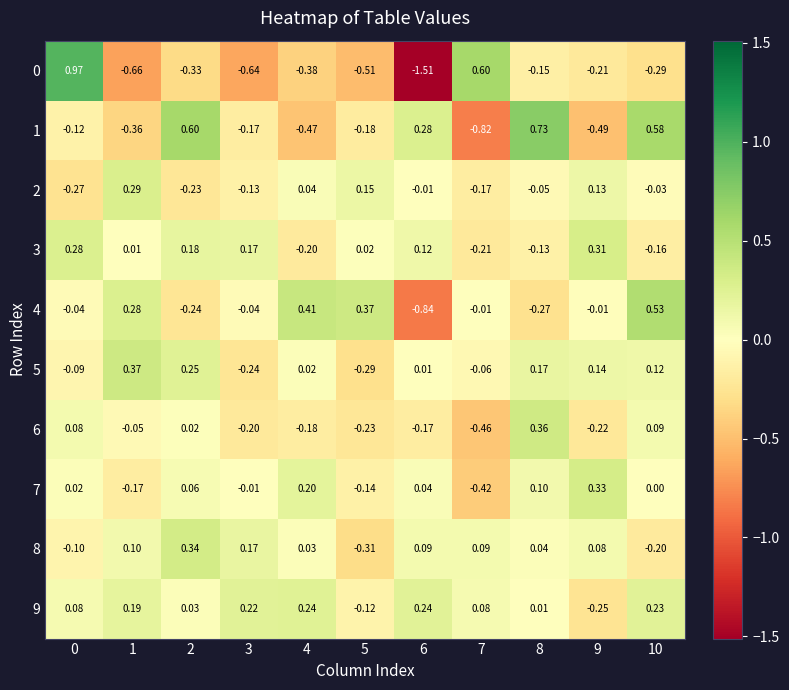

Reading left to right, extract all data points from this chart.

0: 0=1.0	1=-0.7	2=-0.3	3=-0.6	4=-0.4	5=-0.5	6=-1.5	7=0.6	8=-0.1	9=-0.2	10=-0.3
1: 0=-0.1	1=-0.4	2=0.6	3=-0.2	4=-0.5	5=-0.2	6=0.3	7=-0.8	8=0.7	9=-0.5	10=0.6
2: 0=-0.3	1=0.3	2=-0.2	3=-0.1	4=0.0	5=0.1	6=-0.0	7=-0.2	8=-0.1	9=0.1	10=-0.0
3: 0=0.3	1=0.0	2=0.2	3=0.2	4=-0.2	5=0.0	6=0.1	7=-0.2	8=-0.1	9=0.3	10=-0.2
4: 0=-0.0	1=0.3	2=-0.2	3=-0.0	4=0.4	5=0.4	6=-0.8	7=-0.0	8=-0.3	9=-0.0	10=0.5
5: 0=-0.1	1=0.4	2=0.2	3=-0.2	4=0.0	5=-0.3	6=0.0	7=-0.1	8=0.2	9=0.1	10=0.1
6: 0=0.1	1=-0.1	2=0.0	3=-0.2	4=-0.2	5=-0.2	6=-0.2	7=-0.5	8=0.4	9=-0.2	10=0.1
7: 0=0.0	1=-0.2	2=0.1	3=-0.0	4=0.2	5=-0.1	6=0.0	7=-0.4	8=0.1	9=0.3	10=0.0
8: 0=-0.1	1=0.1	2=0.3	3=0.2	4=0.0	5=-0.3	6=0.1	7=0.1	8=0.0	9=0.1	10=-0.2
9: 0=0.1	1=0.2	2=0.0	3=0.2	4=0.2	5=-0.1	6=0.2	7=0.1	8=0.0	9=-0.2	10=0.2